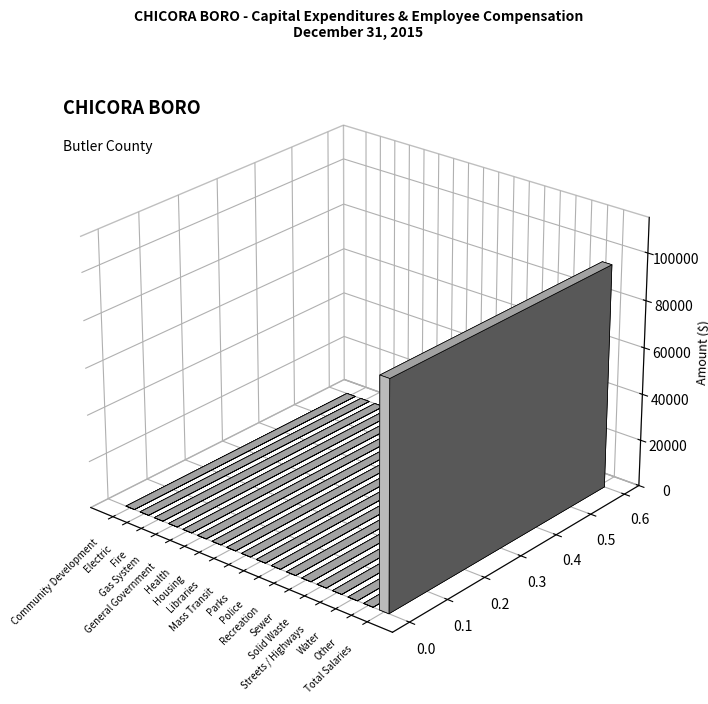

What is the average value?

5313